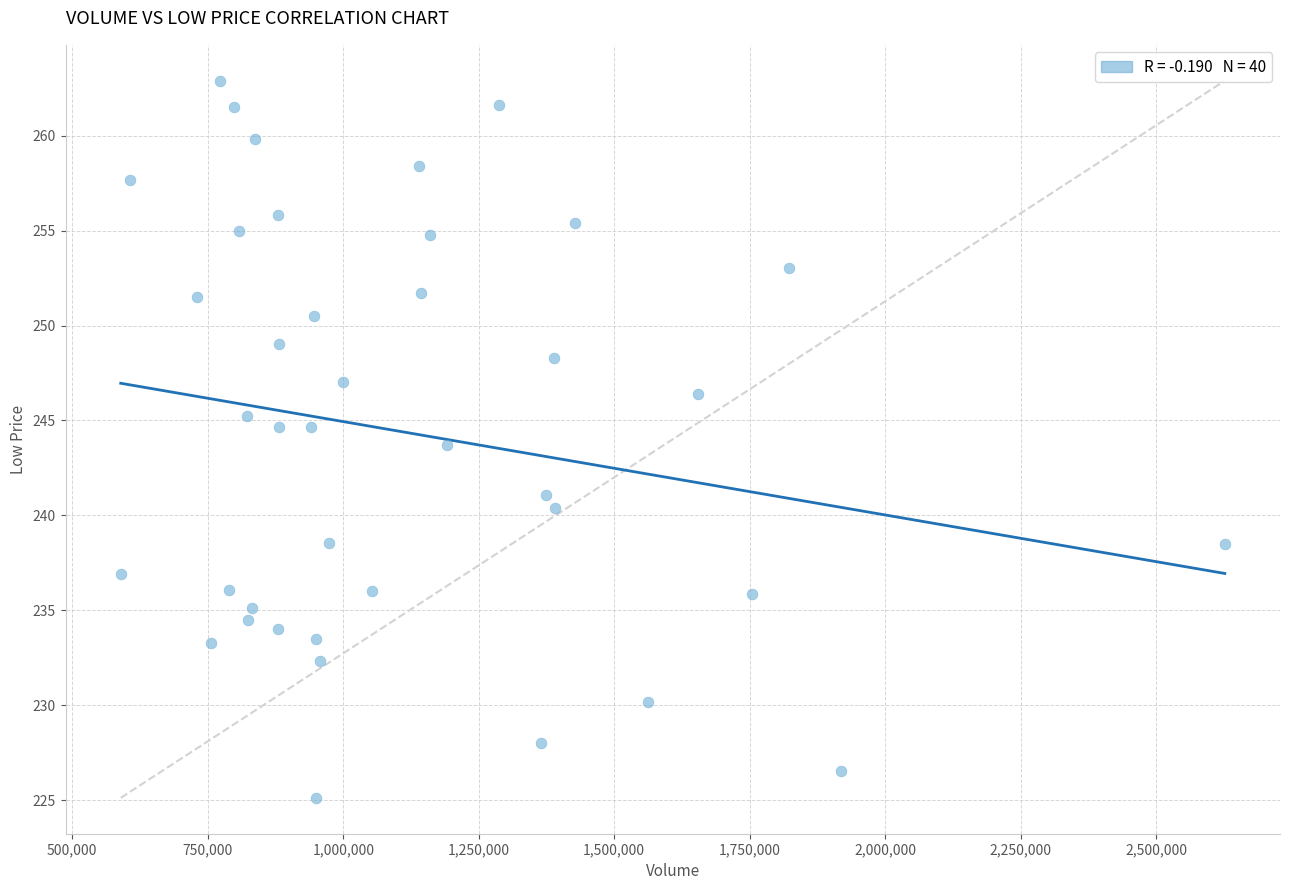

What is the range of Y values (max minus min)?

37.8